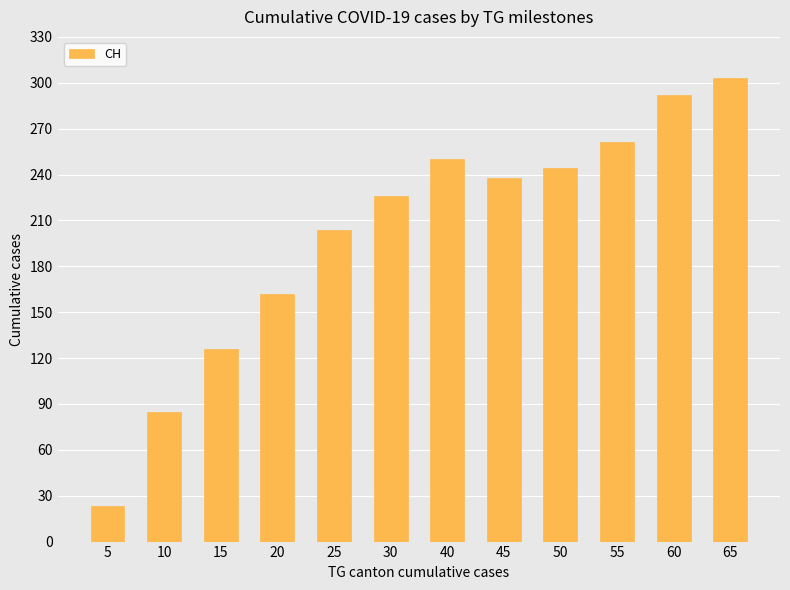

How many categories are shown in the chart?

12